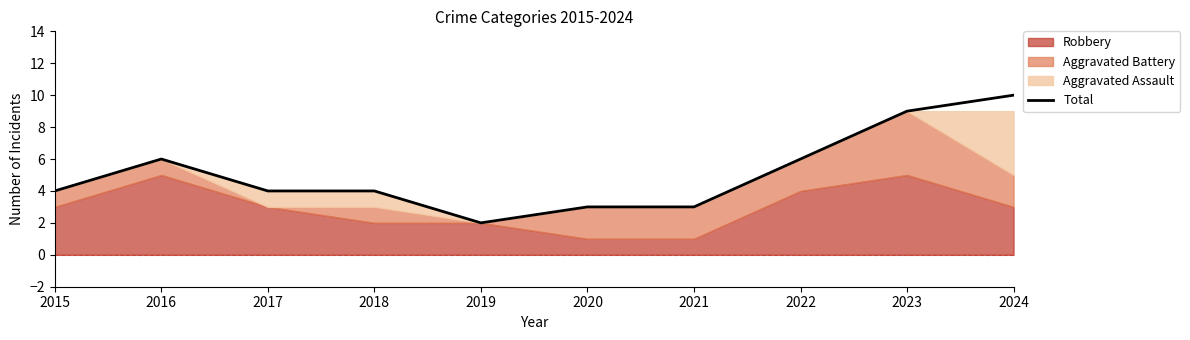

Reading right to left, list all the values displayed in this chart.

10	9	6	3	3	2	4	4	6	4